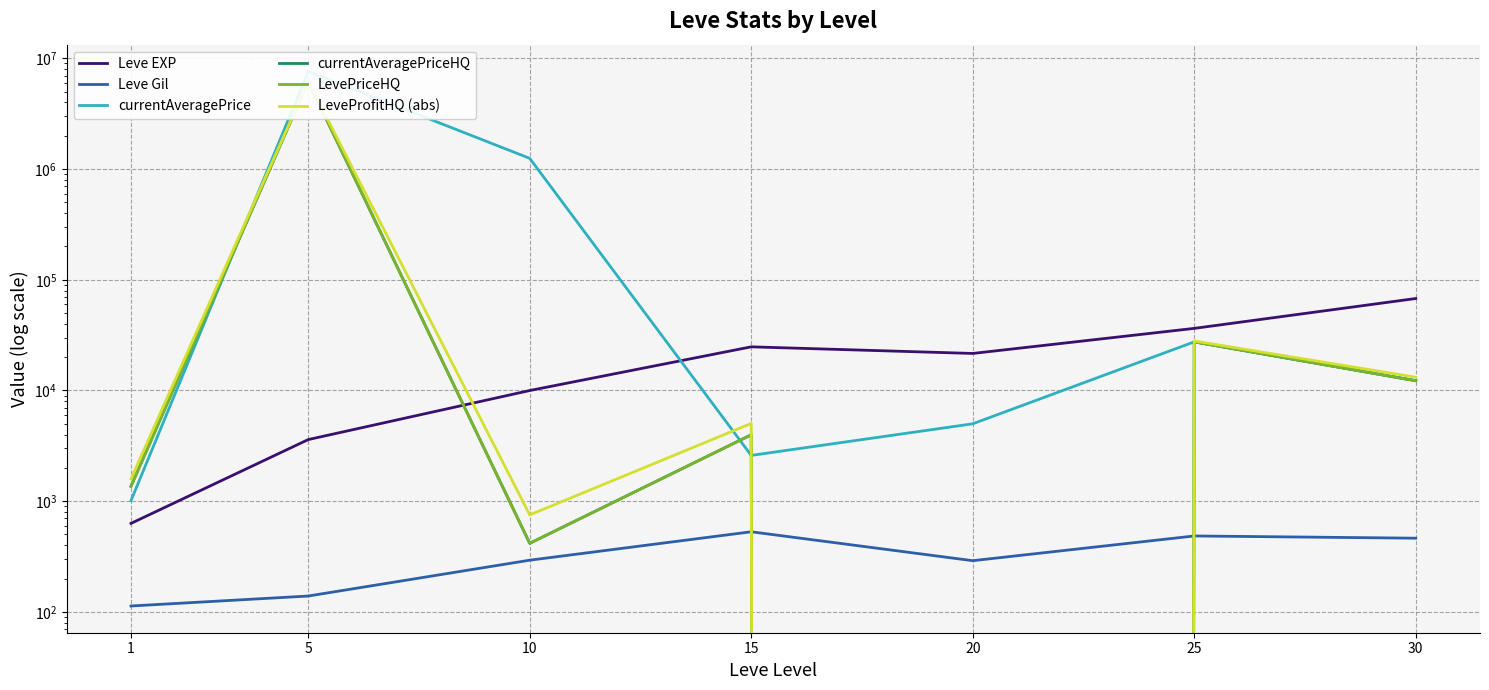

What is the difference between the maximum and minimum values in the Leve EXP series?

67100